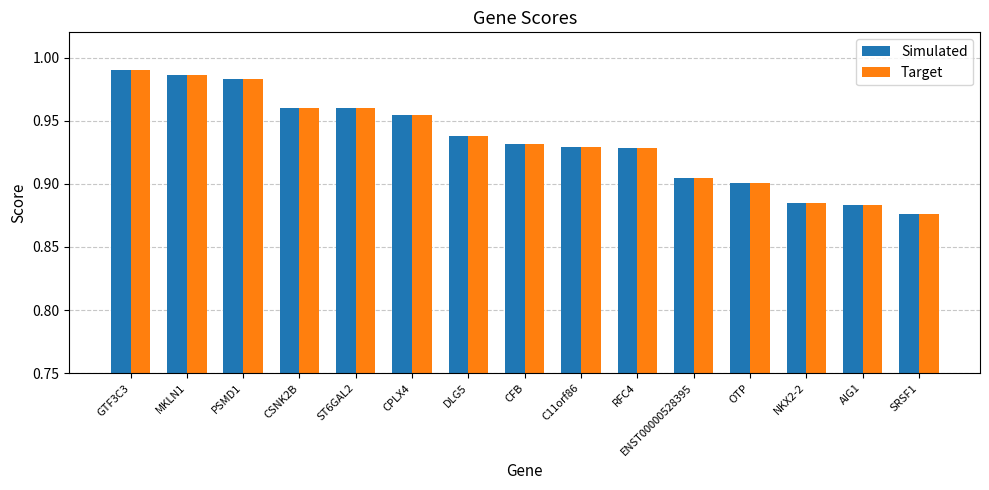

The value of Simulated at RFC4 is 0.9. True or false?

True